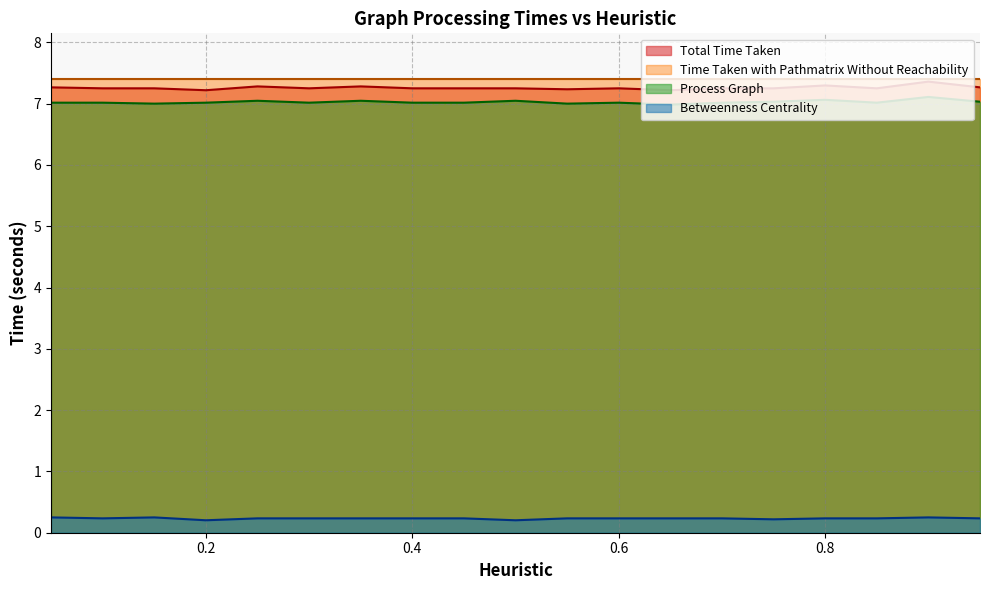

How many Betweenness Centrality values are between 0 and 1?

19